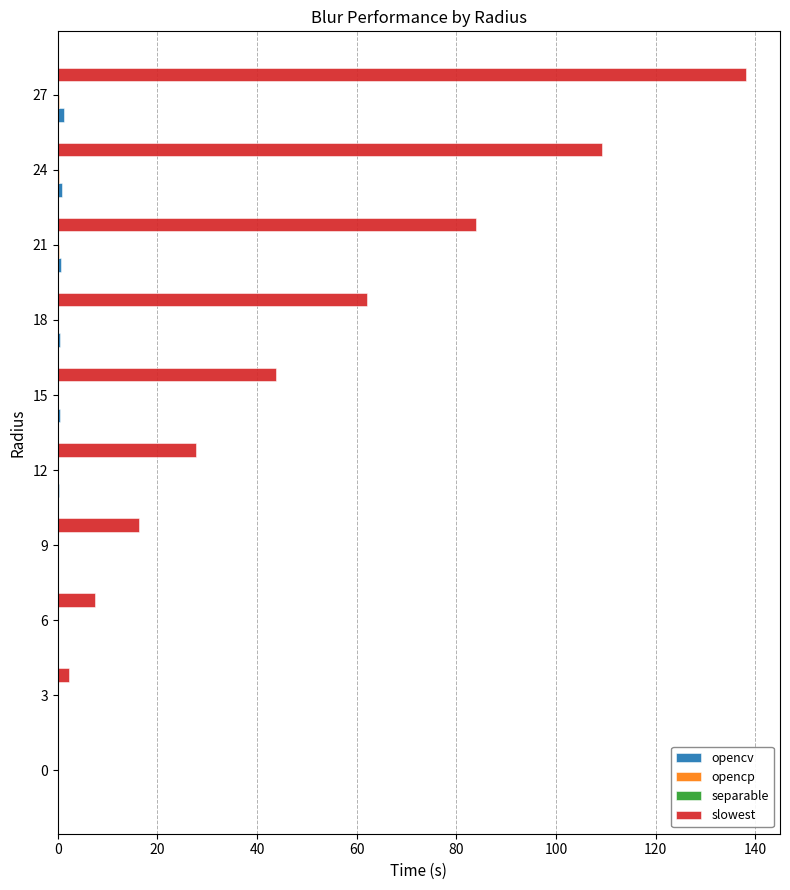

At which category is the sum across all series the highest?

27